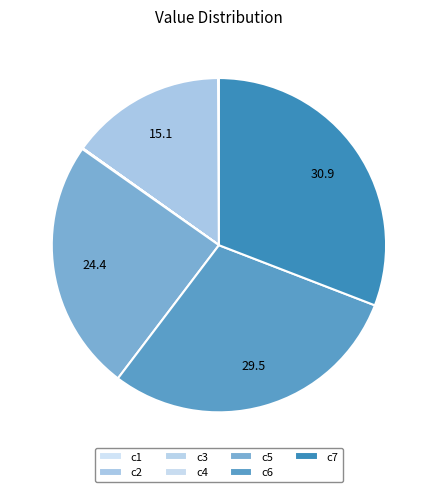

Count the number of slices in the pie.

7